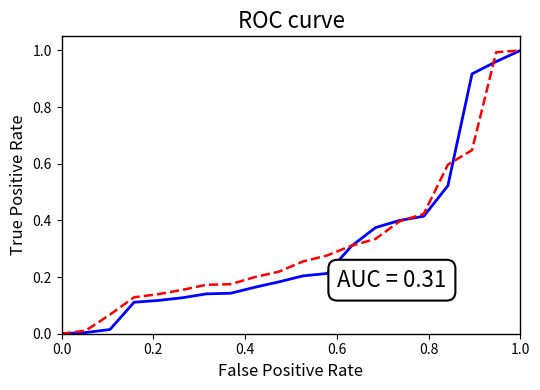

Does the chart display data point markers on the line(s)?

No